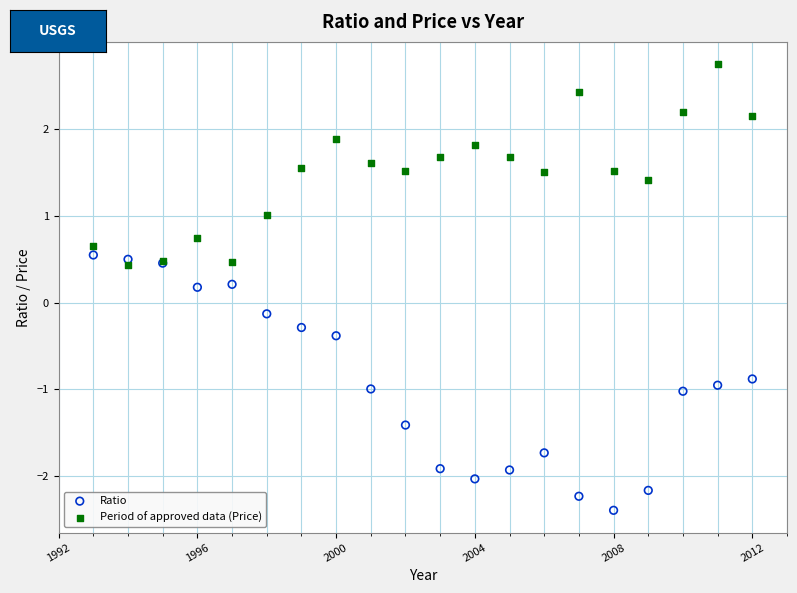

Which series contains the lowest Y value?

Ratio